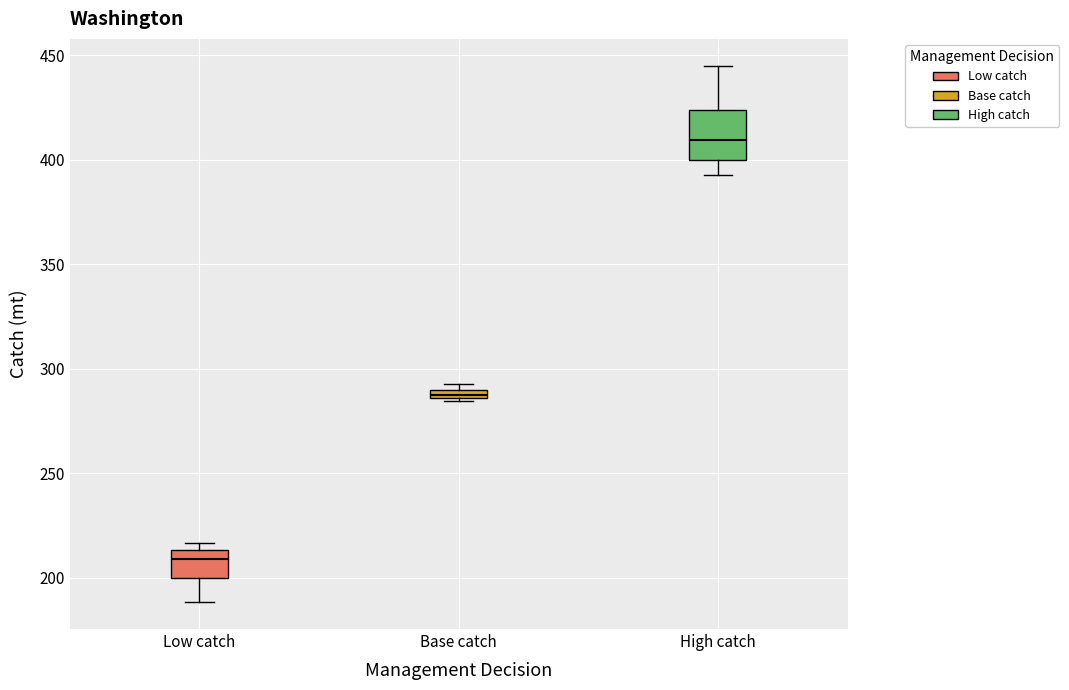

Which box is the tallest, from its lower edge to its upper edge?

High catch